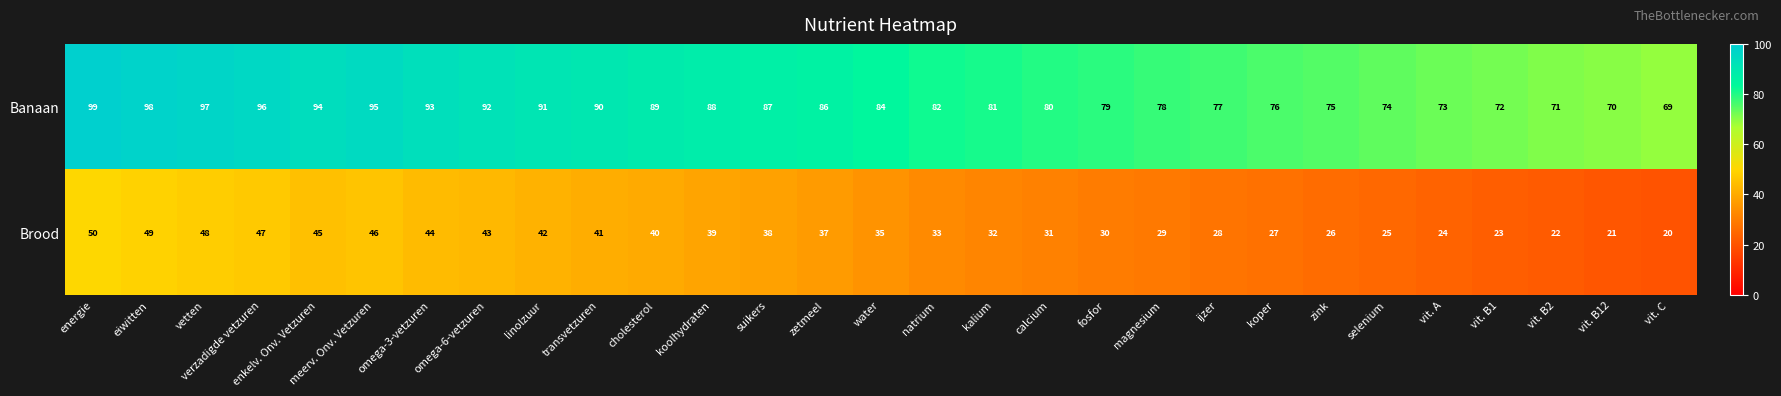

At how many categories does at least one series exceed 65?

29